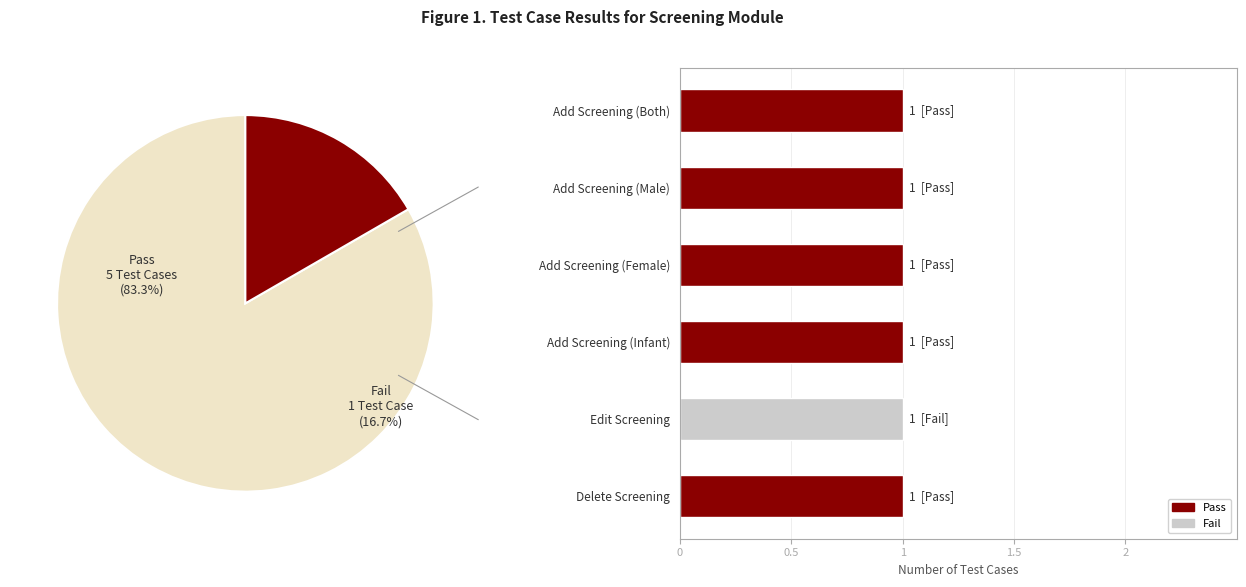

To the nearest percent, what is the combined percentage of Pass and Fail?

100%